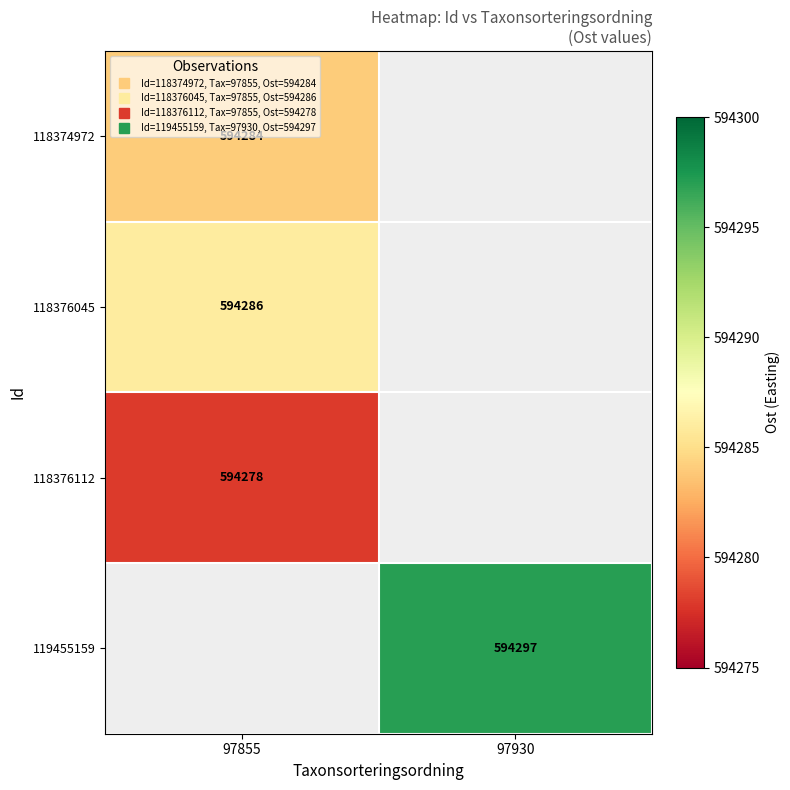

How many data points does each series have?

2